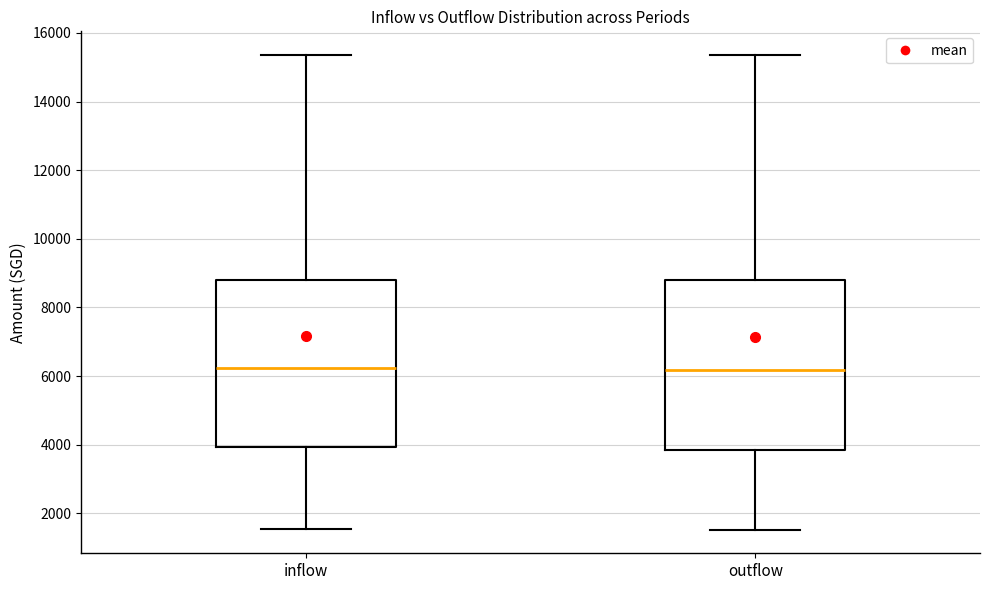

Where does the lower whisker of the box for outflow end on the y-axis? The values are not printed on the chart, so give them approximately, as read against the axis.

1600